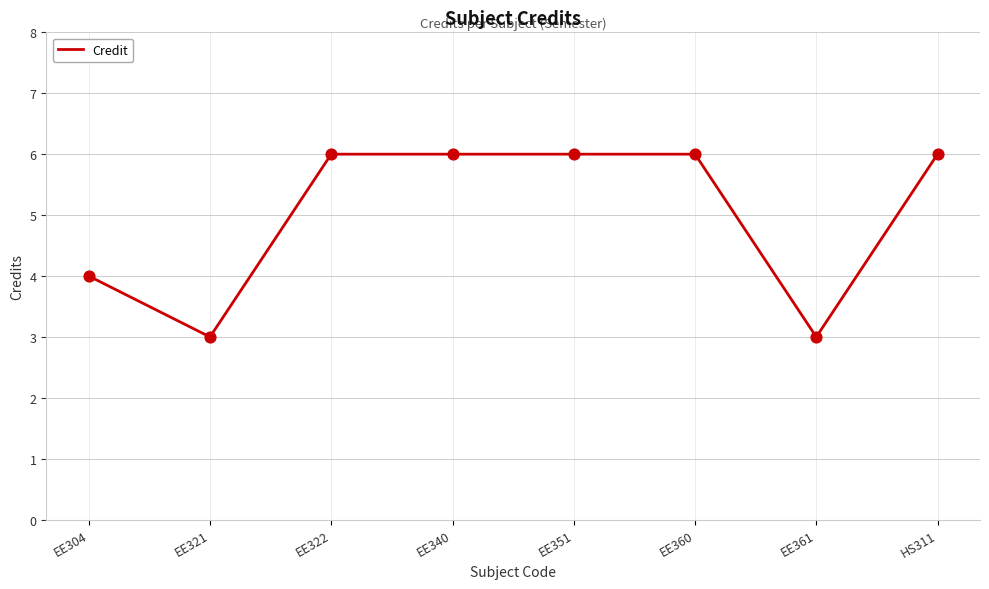

Which has a higher value, EE322 or EE361?

EE322